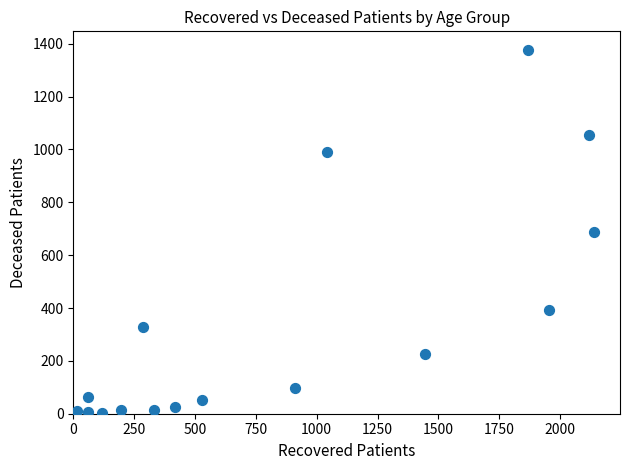

What is the range of Y values (max minus min)?

1376